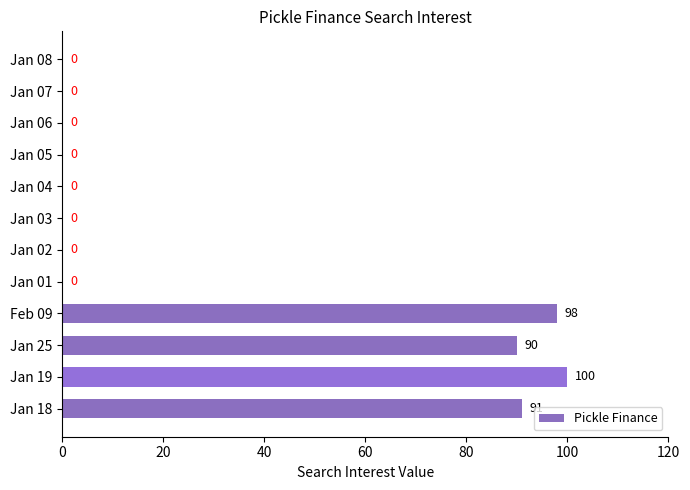

Which has a higher value, Feb 09 or Jan 03?

Feb 09